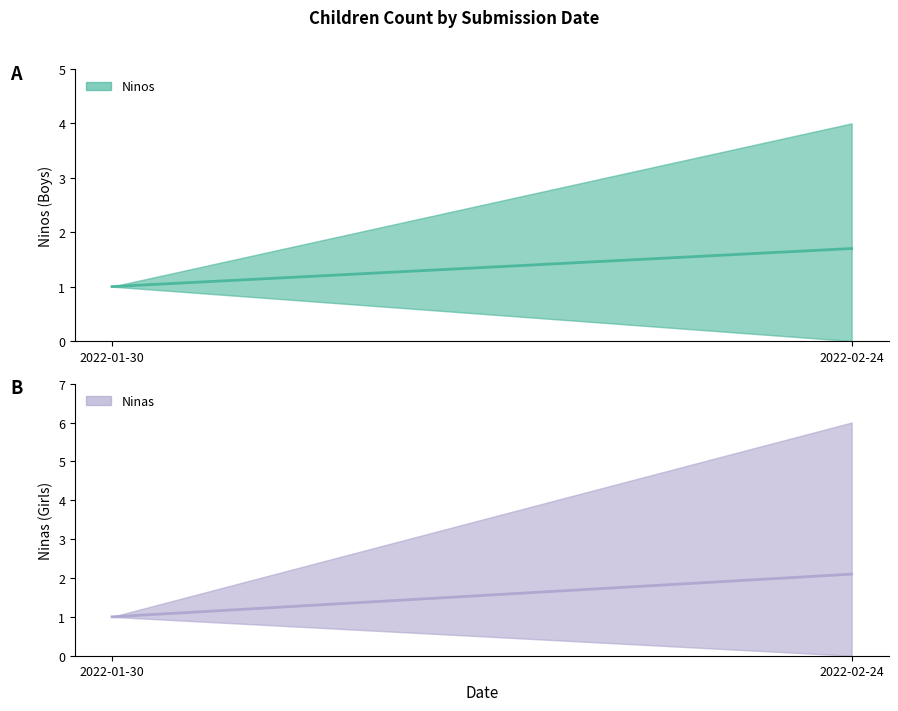

How many series are shown in this chart?

2